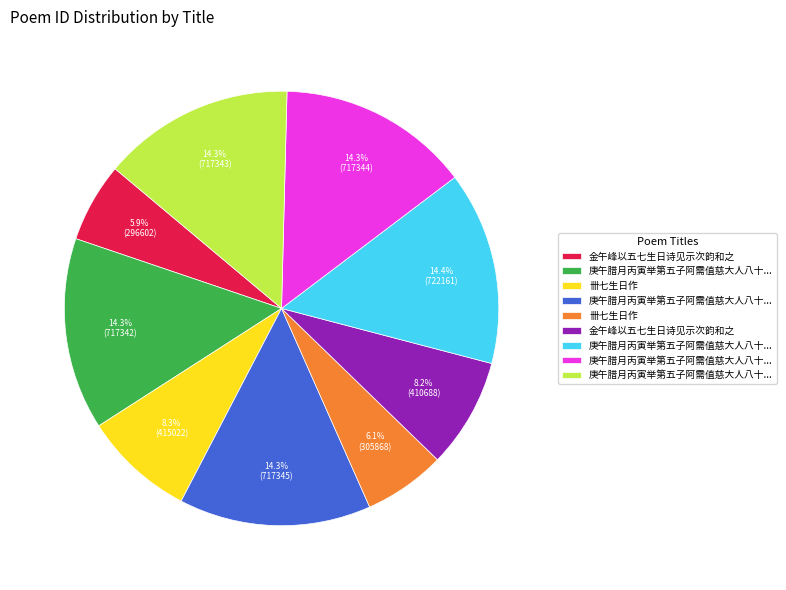

Is there any slice that represents more than half of the pie?

No